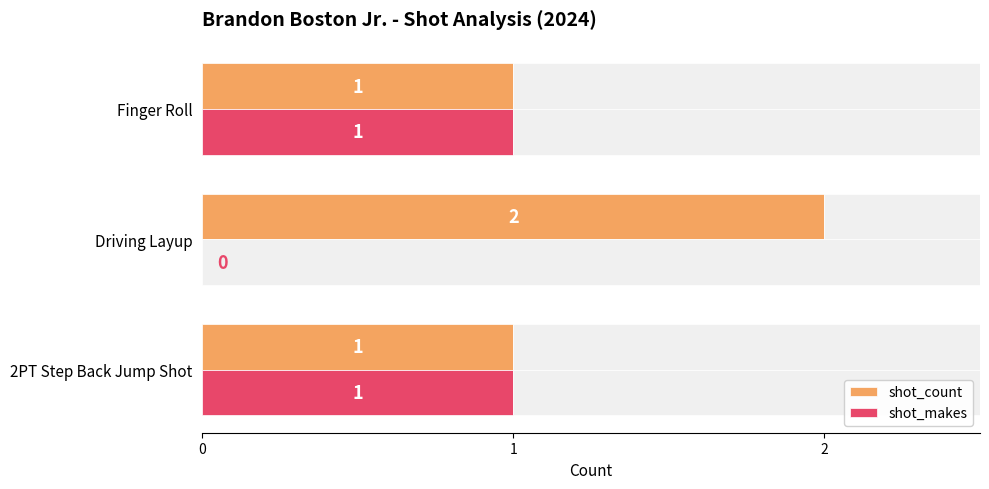

How many values in the shot_makes series are below 1?

1